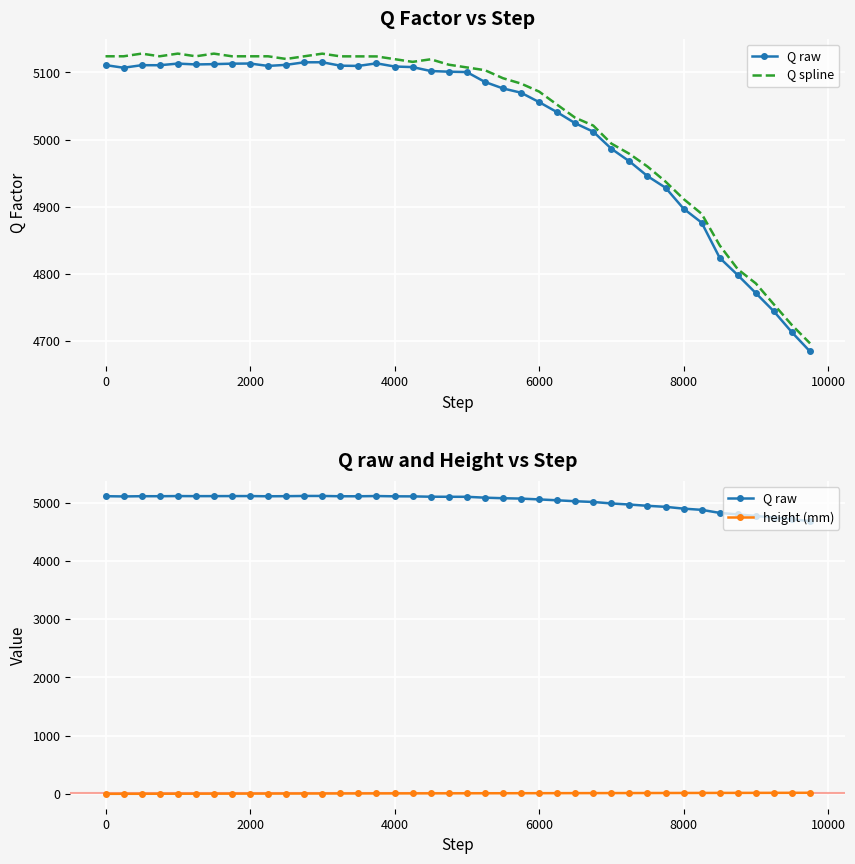

Which series has the largest total across all categories?

Q spline